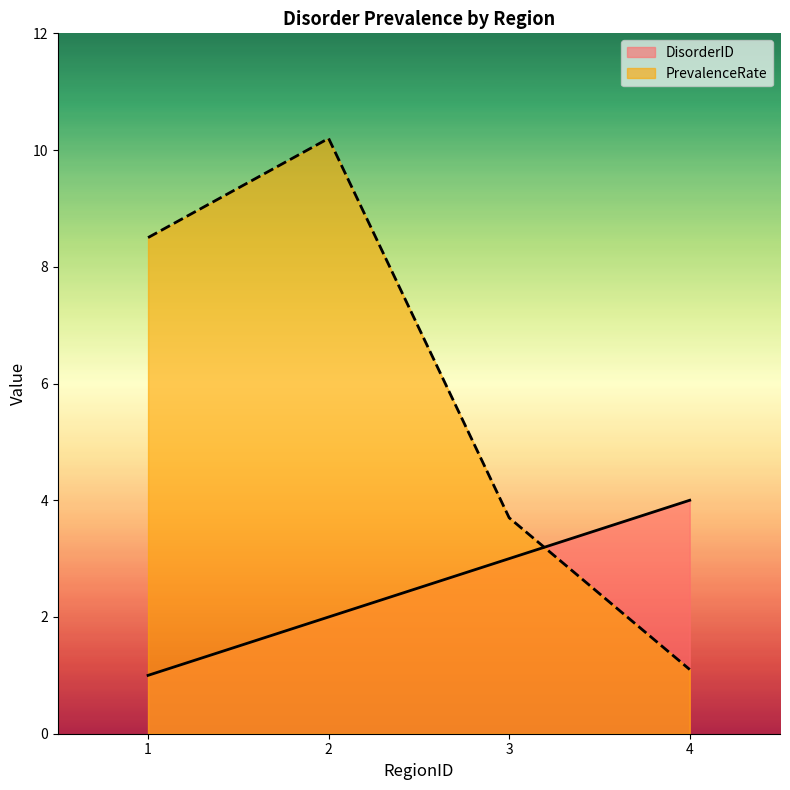

How many times do PrevalenceRate and DisorderID cross each other?

1